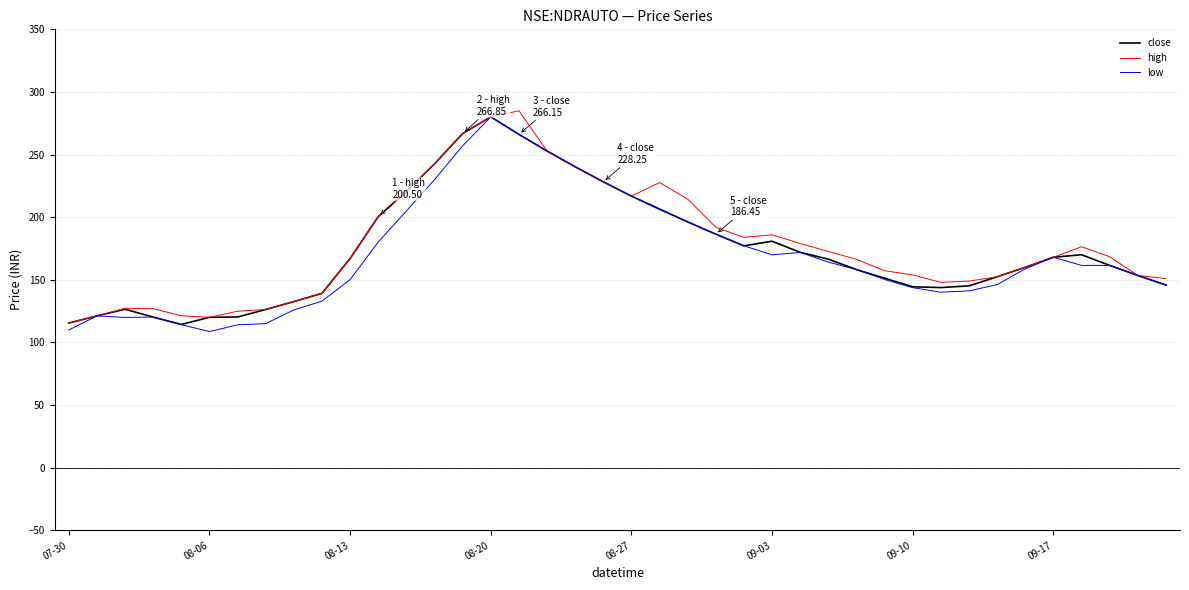

How many lines are shown in the chart?

3